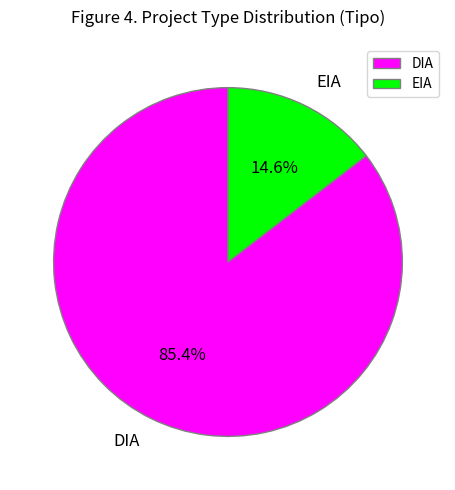

The DIA slice represents 85% of the pie. True or false?

True